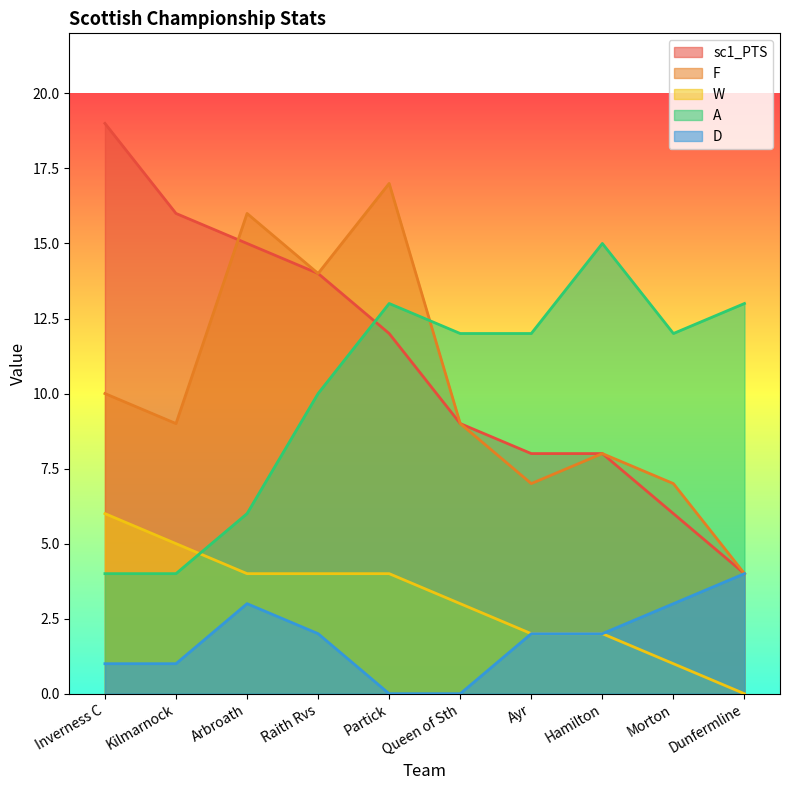

Reading right to left, what are all the values shown in this chart?

sc1_PTS: 4	6	8	8	9	12	14	15	16	19
F: 4	7	8	7	9	17	14	16	9	10
W: 0	1	2	2	3	4	4	4	5	6
A: 13	12	15	12	12	13	10	6	4	4
D: 4	3	2	2	0	0	2	3	1	1